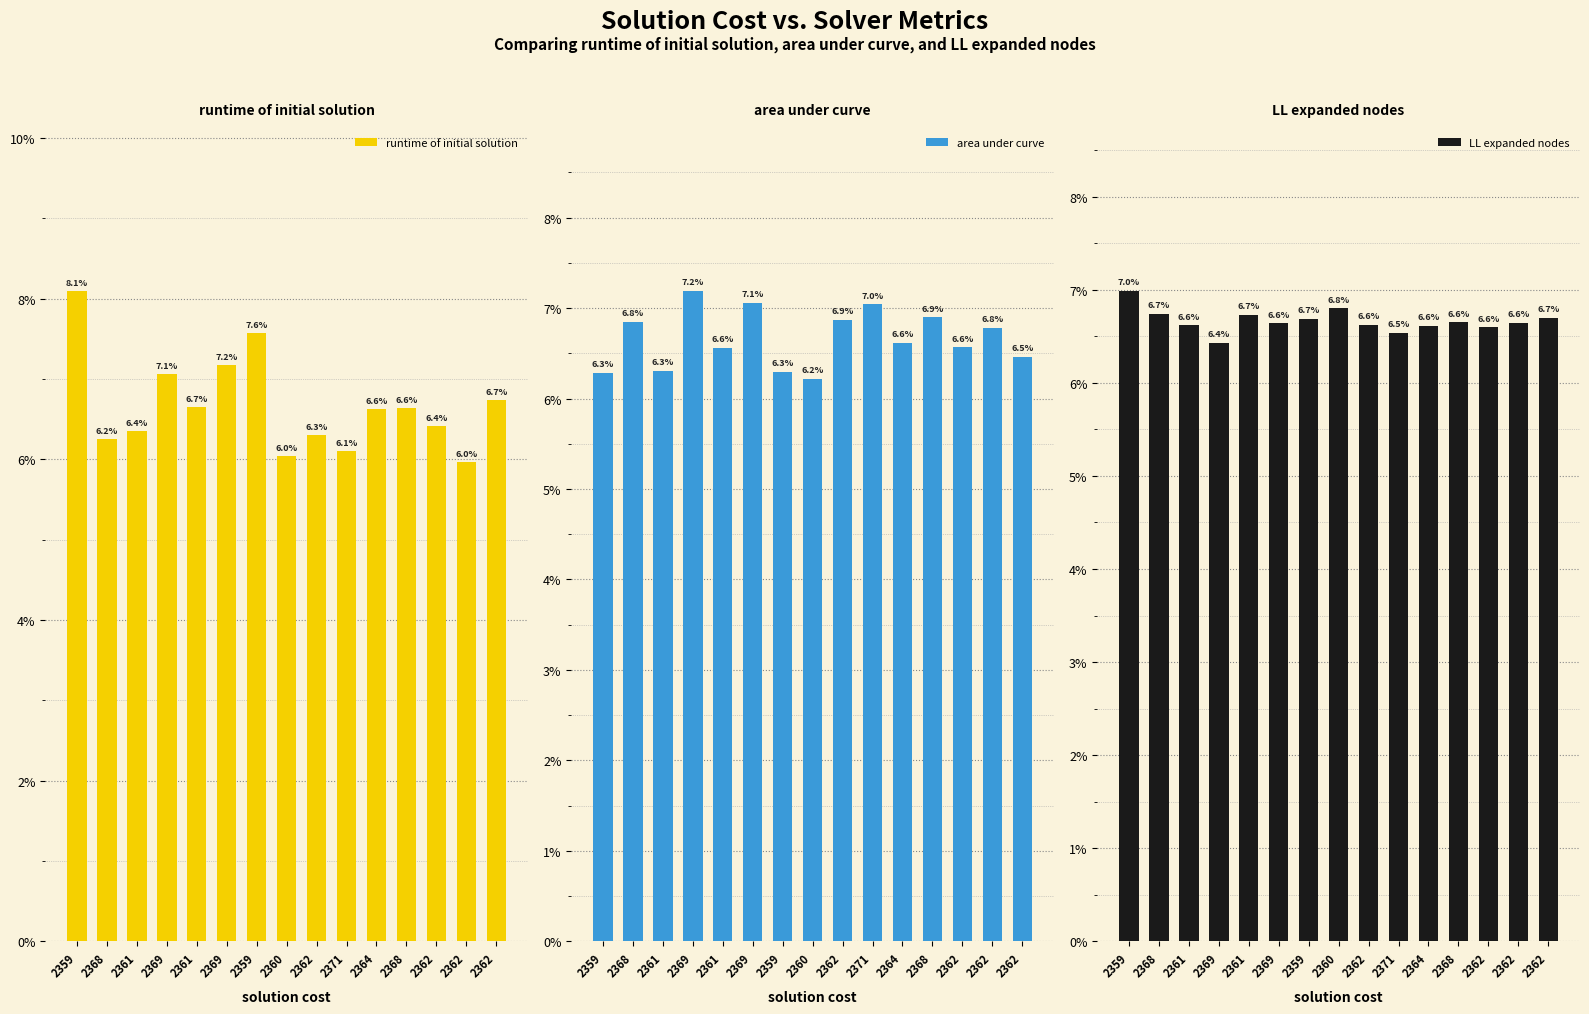

What is the label of the 3rd bar from the left?

2361